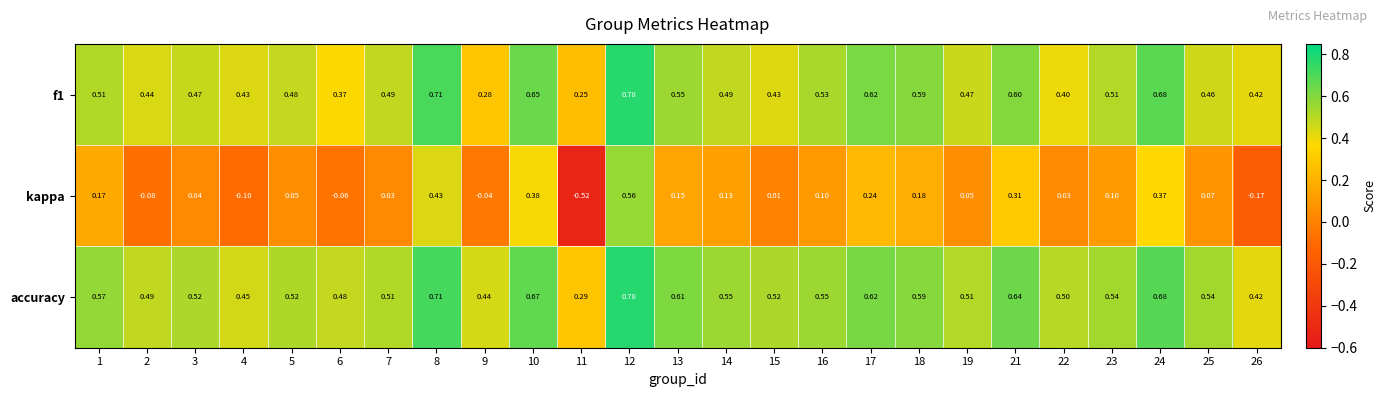

Which series changed the most between 3 and 23?

kappa